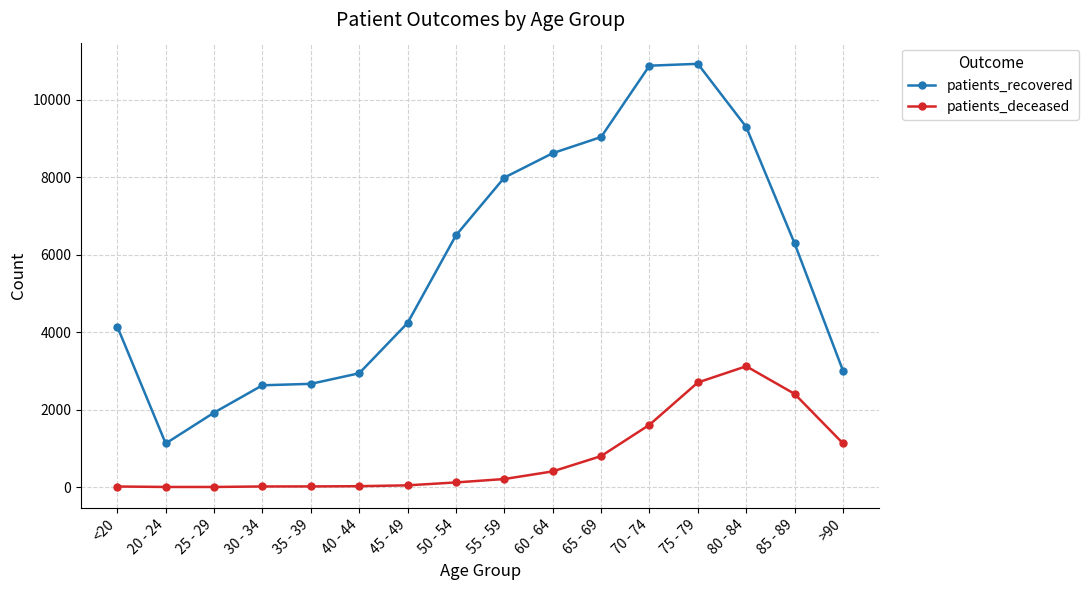

What is the value of the patients_deceased point at the 1st from the left?

15